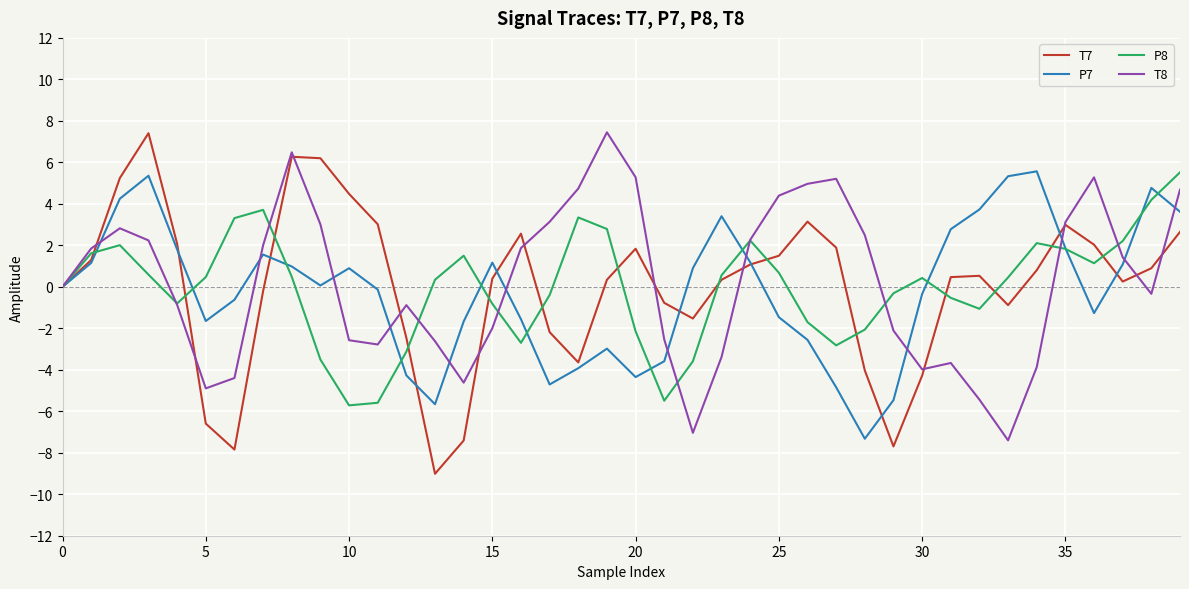

What is the minimum value for T7?

-9.0